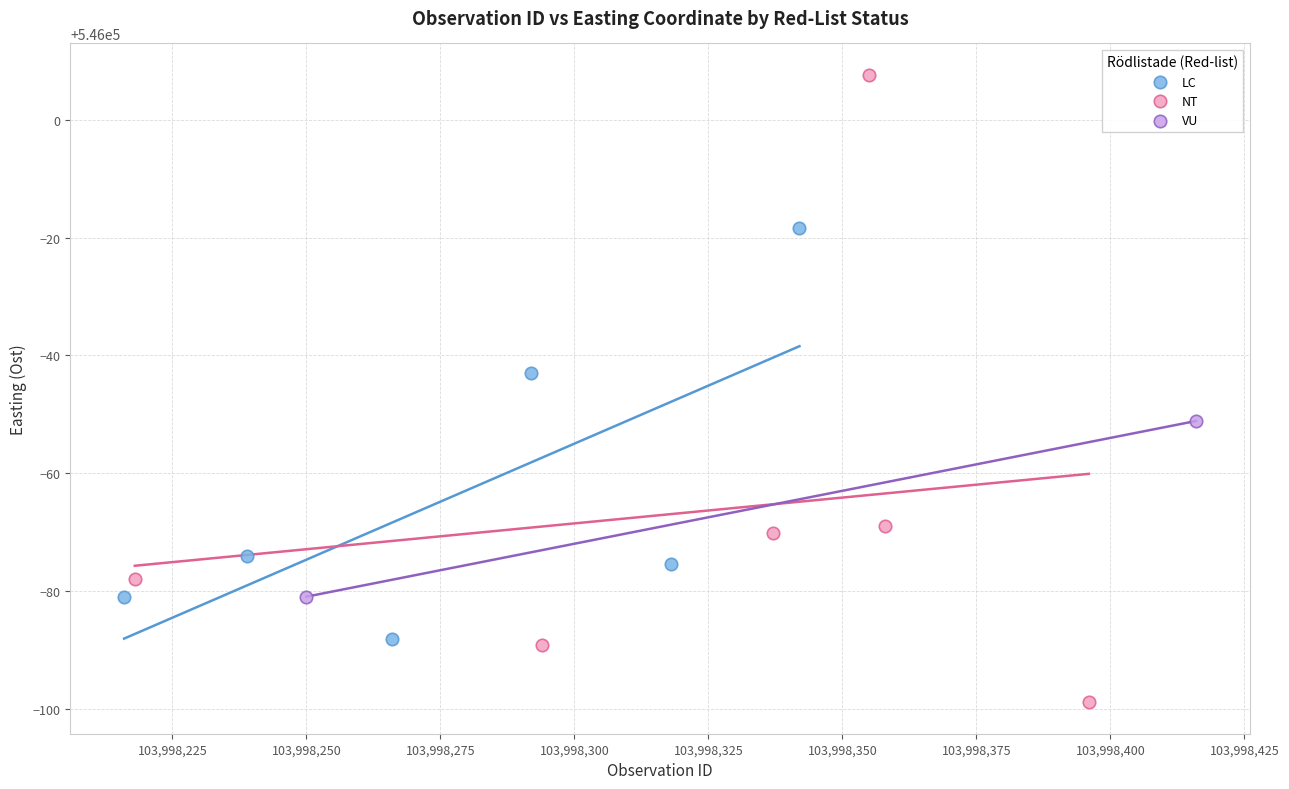

Which series contains the highest Y value?

NT